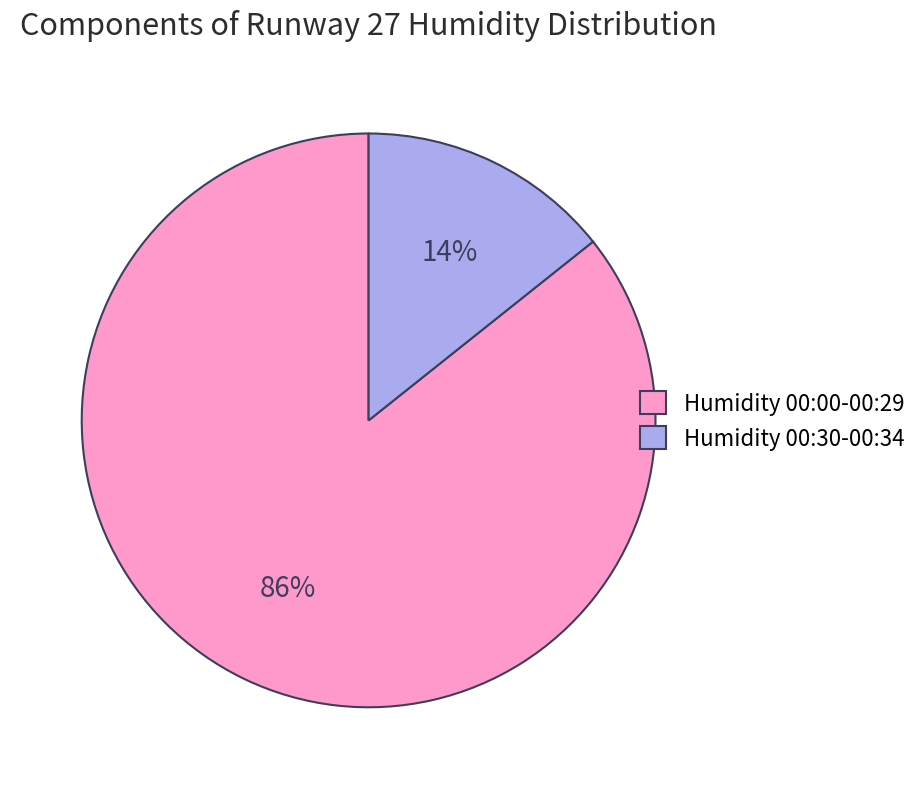

The Humidity 00:00-00:29 slice represents 80% of the pie. True or false?

False